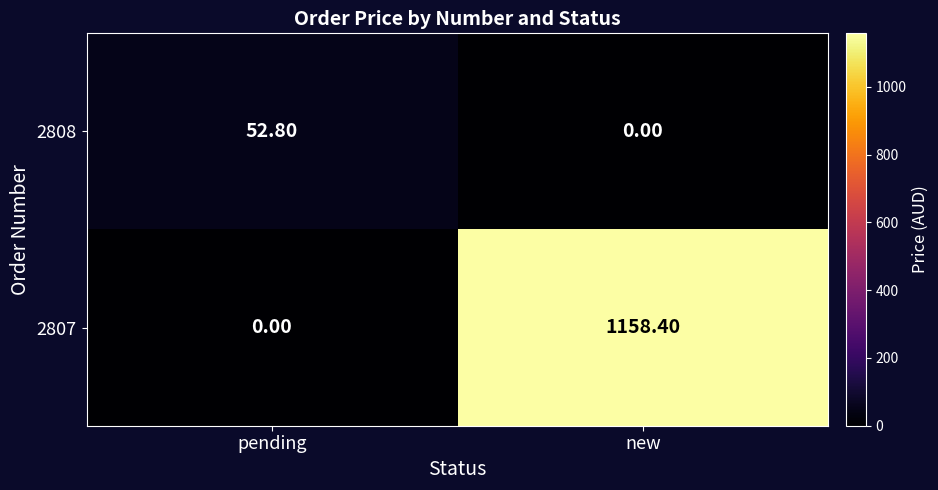

At which category is the sum across all series the highest?

new